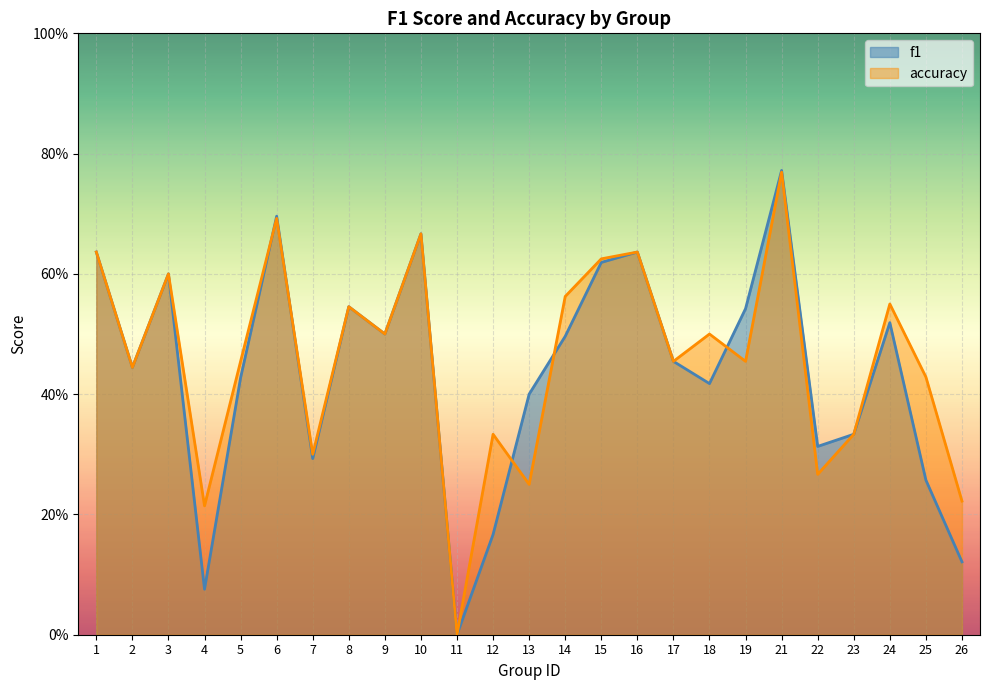

What is the difference between the accuracy values at 11 and 13?

0.2